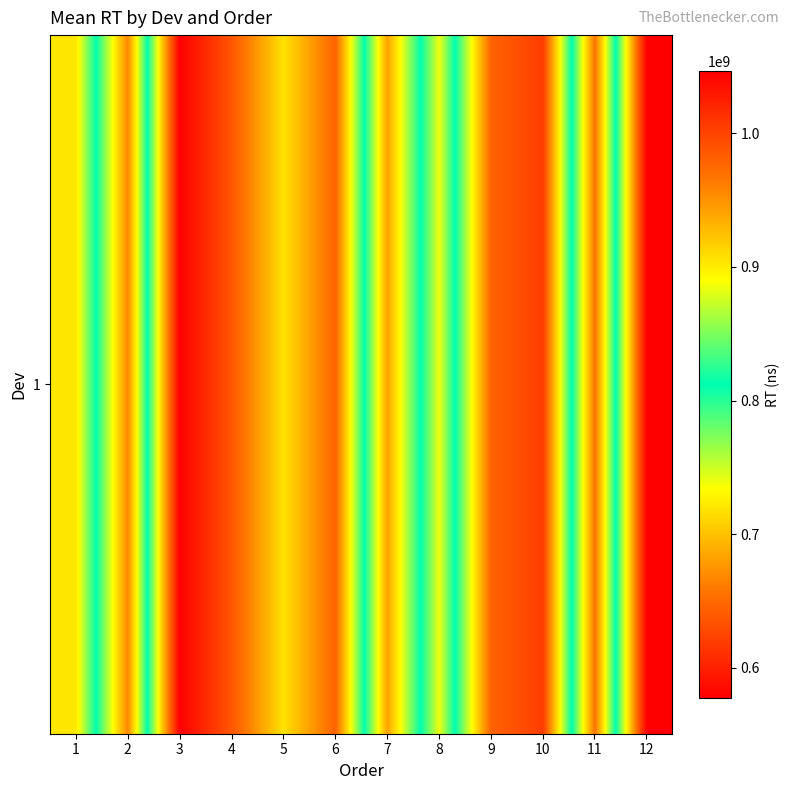

What is the difference between the maximum and minimum values?

468632008.4